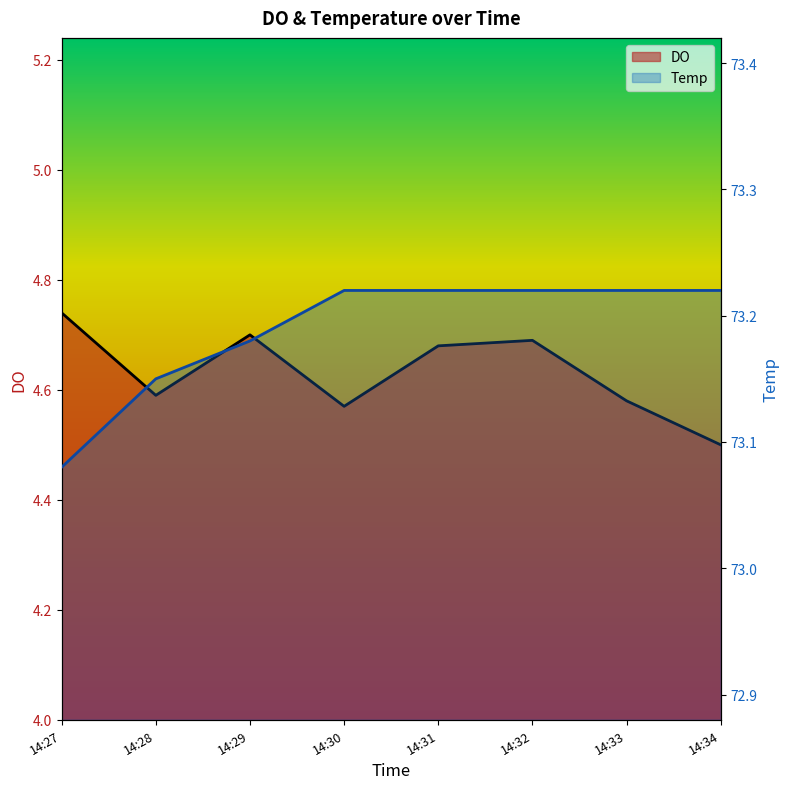

True or false: DO and Temp cross at least once.

False